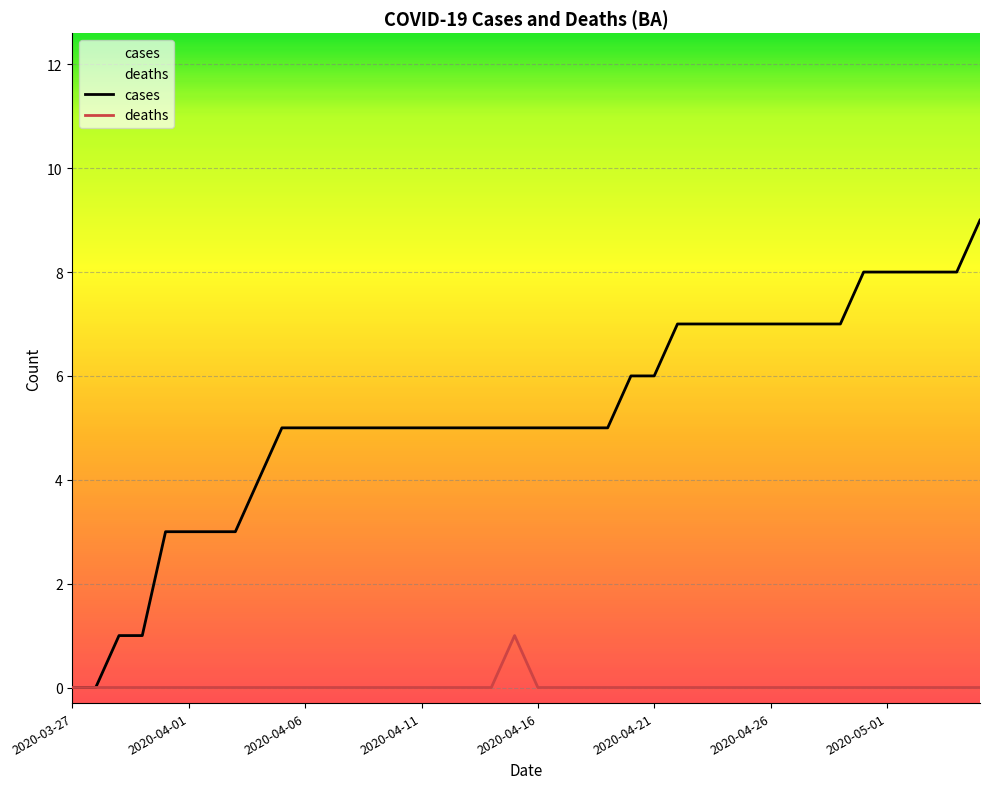

Which series has the largest total across all categories?

cases